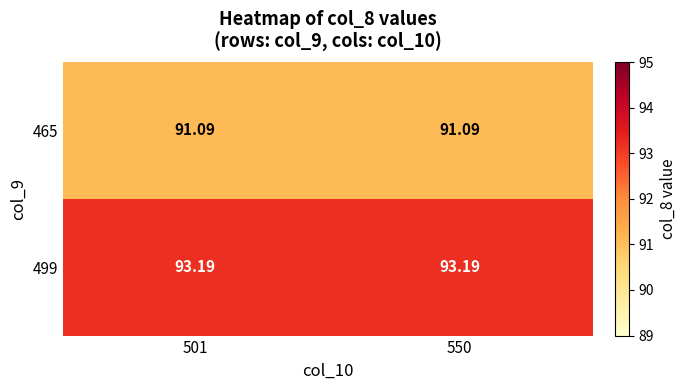

At 501, list the series in order from largest to smallest.

499, 465